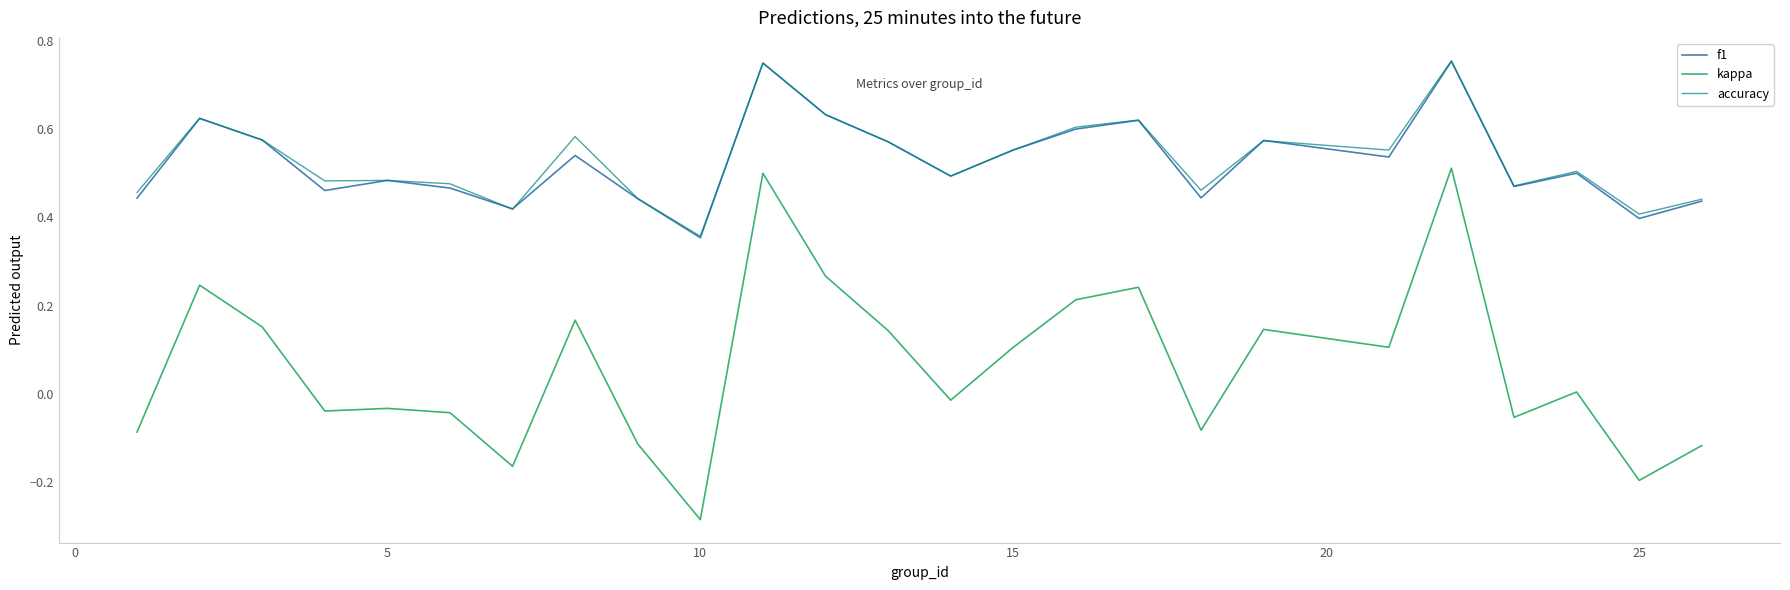

True or false: kappa has more than 1 points higher than both neighbors.

True